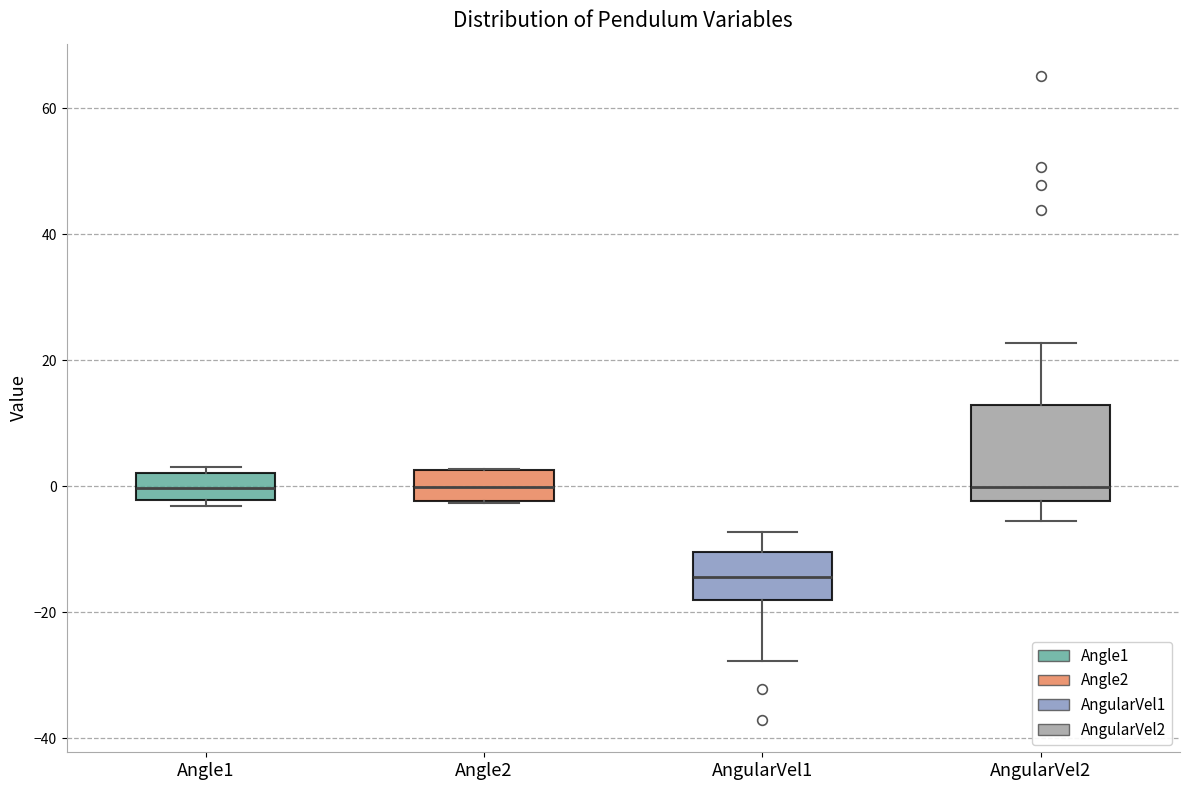

Which box is the tallest, from its lower edge to its upper edge?

AngularVel2